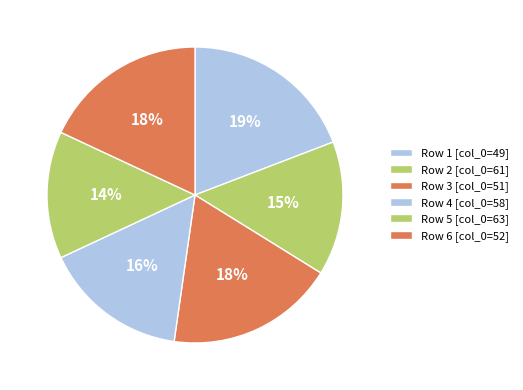

How many segments does this pie chart have?

6